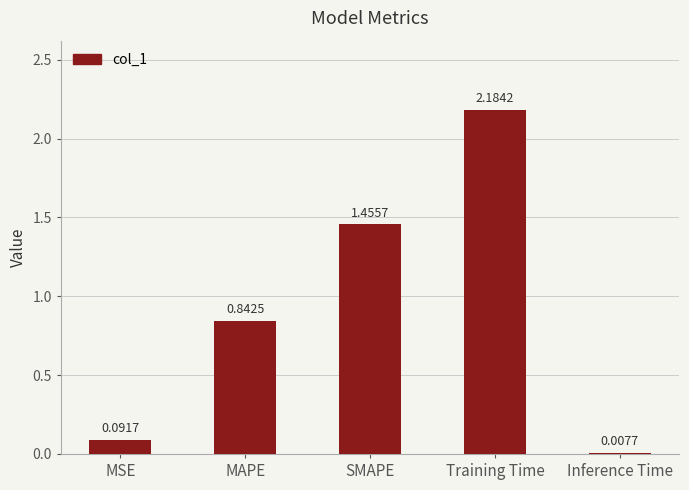

At which category does the chart reach its peak across all series?

Training Time